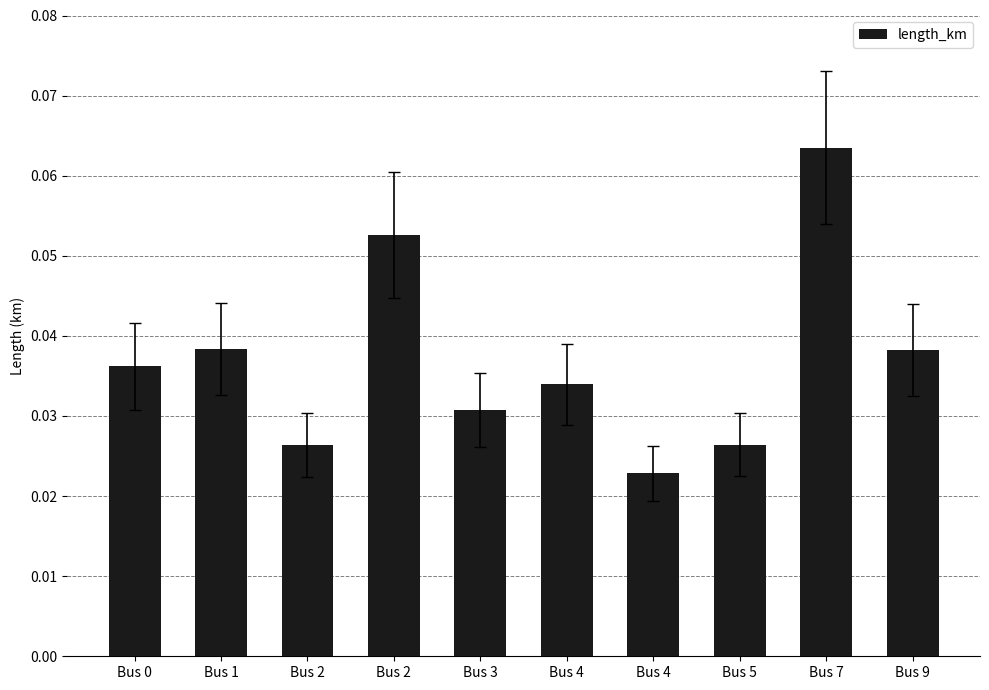

List the labels in order of value, largest first.

Bus 7, Bus 2, Bus 1, Bus 9, Bus 0, Bus 4, Bus 3, Bus 5, Bus 2, Bus 4